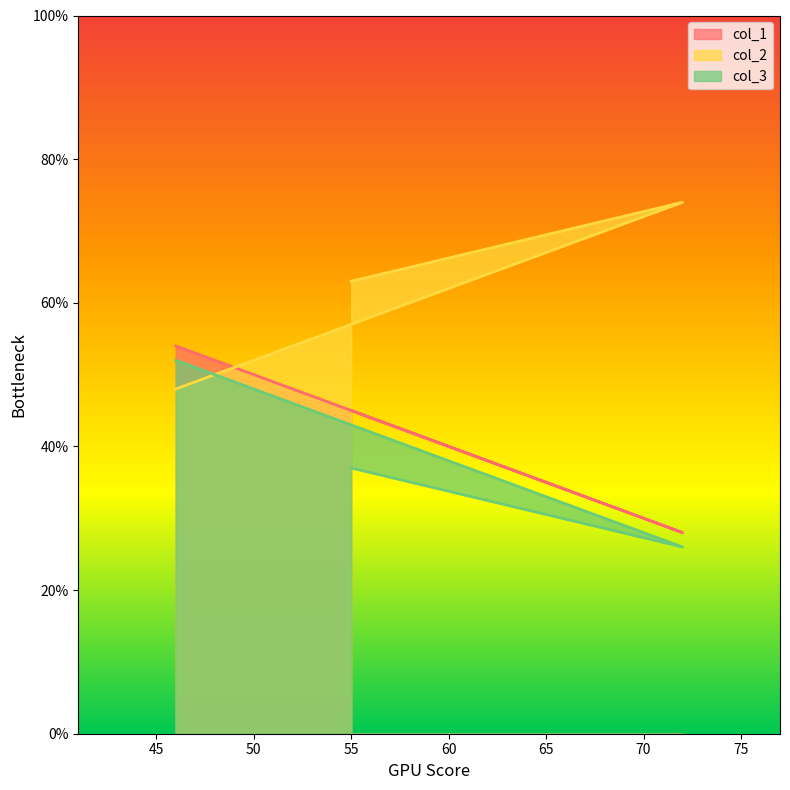

What is the total value across all series at 55?

145